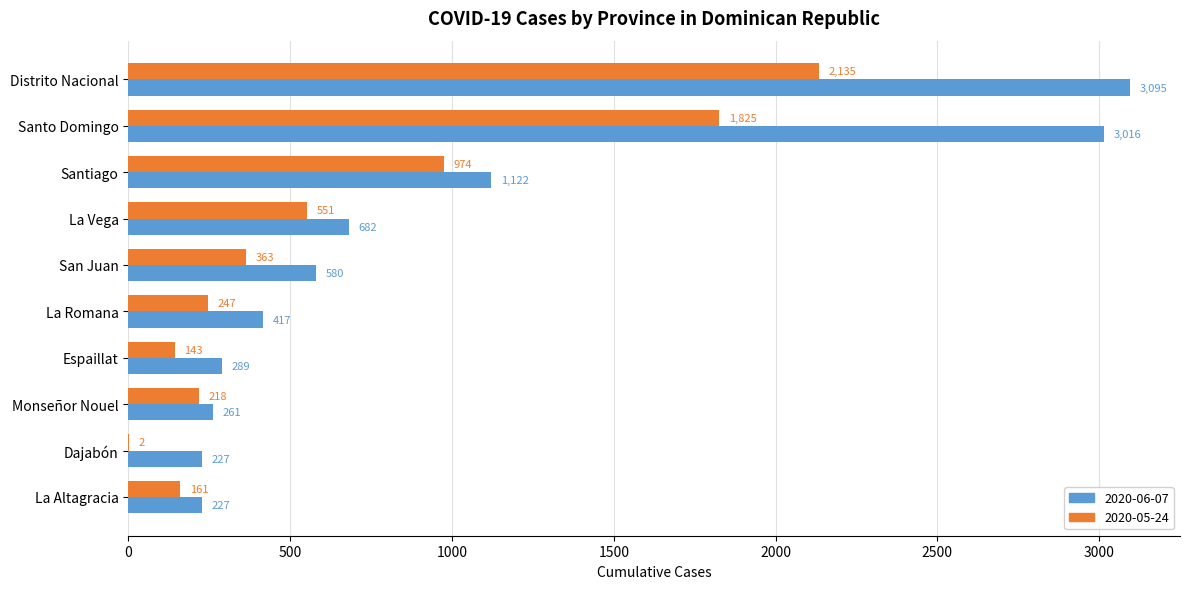

At which label does 2020-05-24 reach its peak?

Distrito Nacional